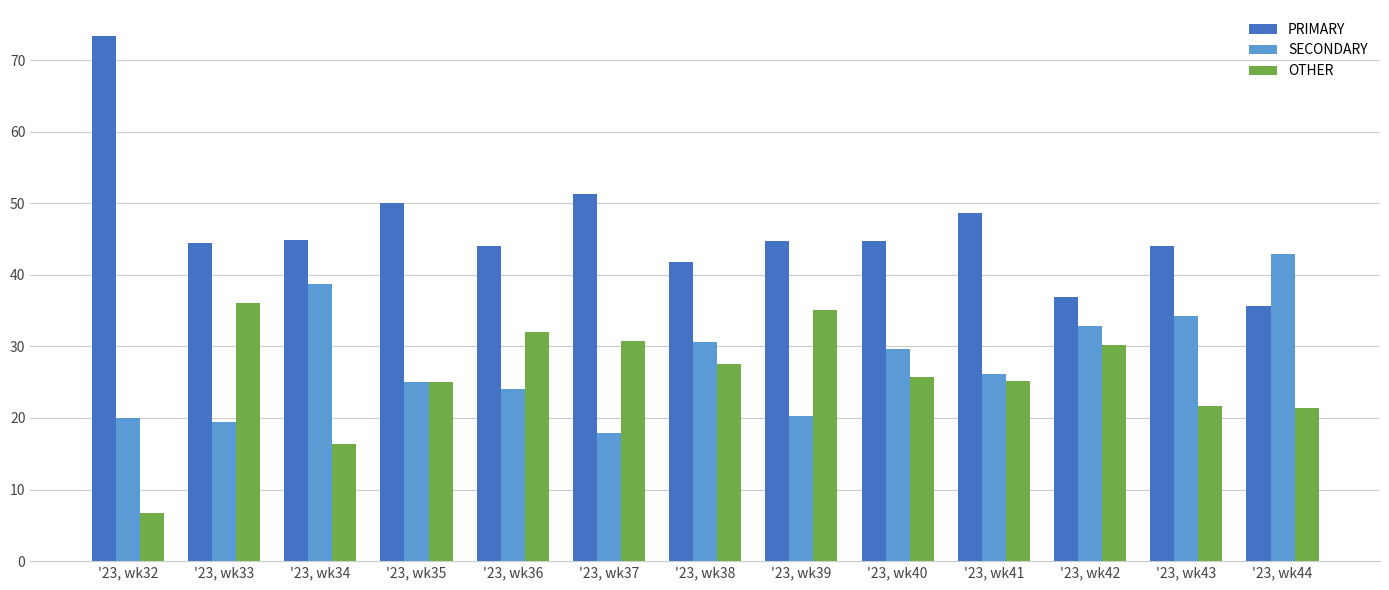

List the series in order of their peak value, highest first.

PRIMARY, SECONDARY, OTHER